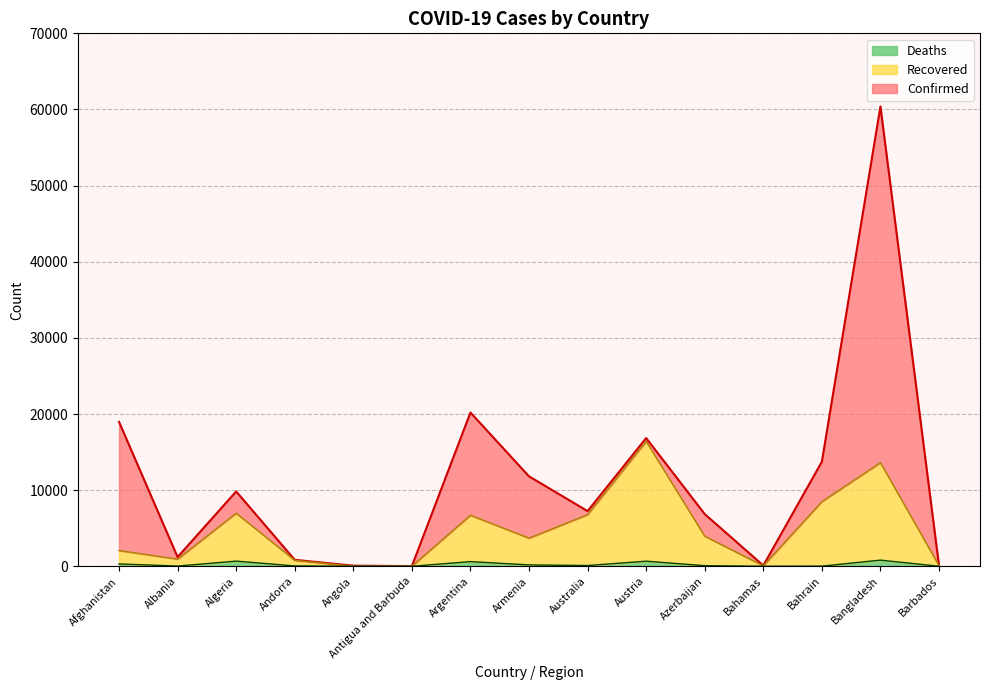

What is the minimum value for Confirmed?

26